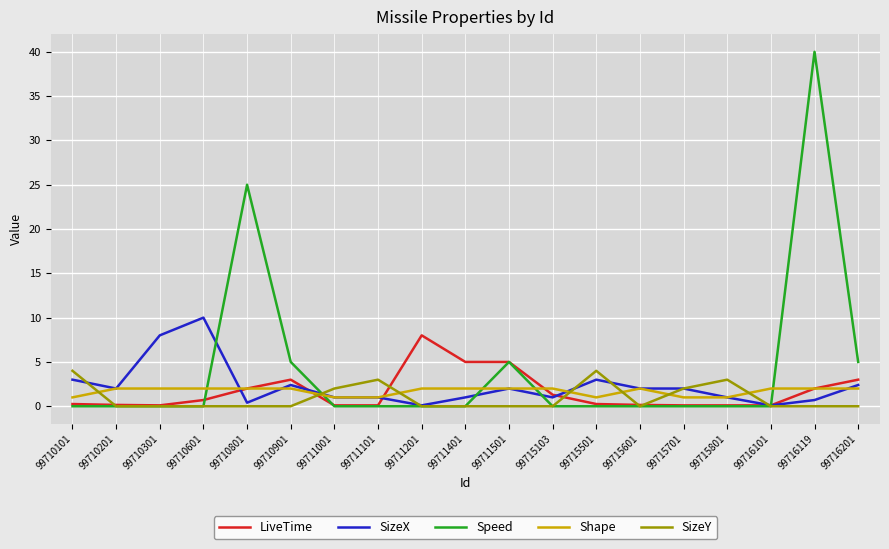

Between 99710601 and 99715103, which series saw the biggest shift?

SizeX